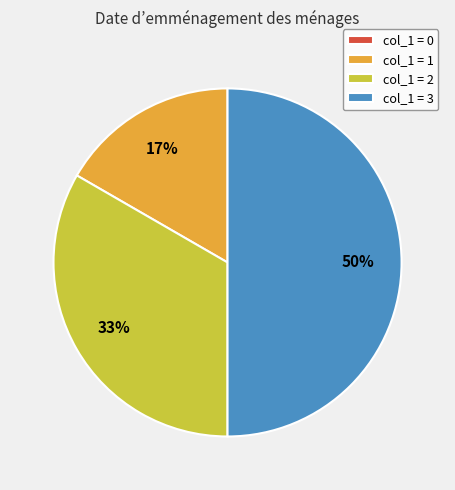

What percentage is the col_1 = 3 slice, to the nearest percent?

50%